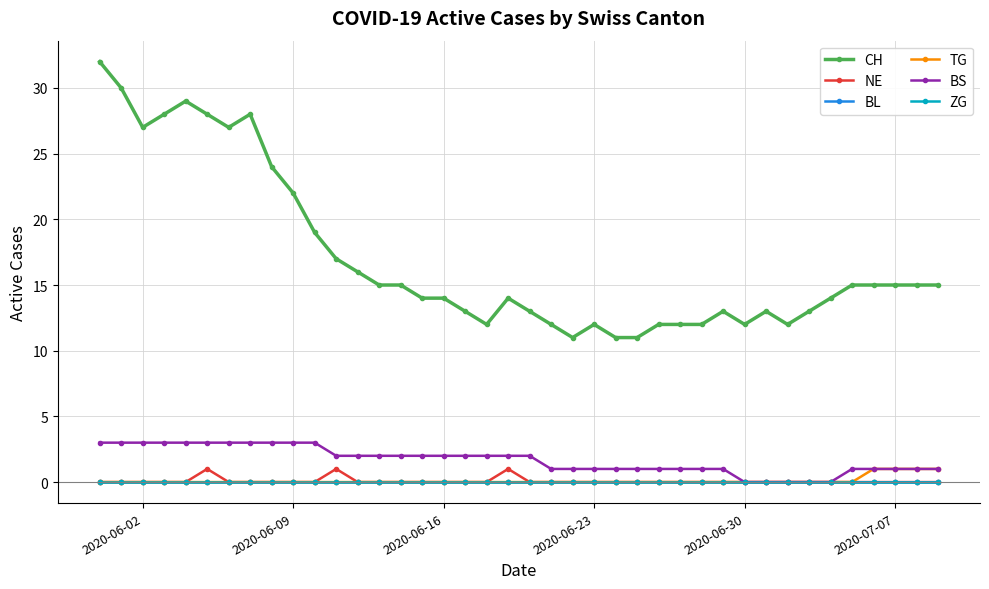

Does the chart have visible grid lines?

Yes